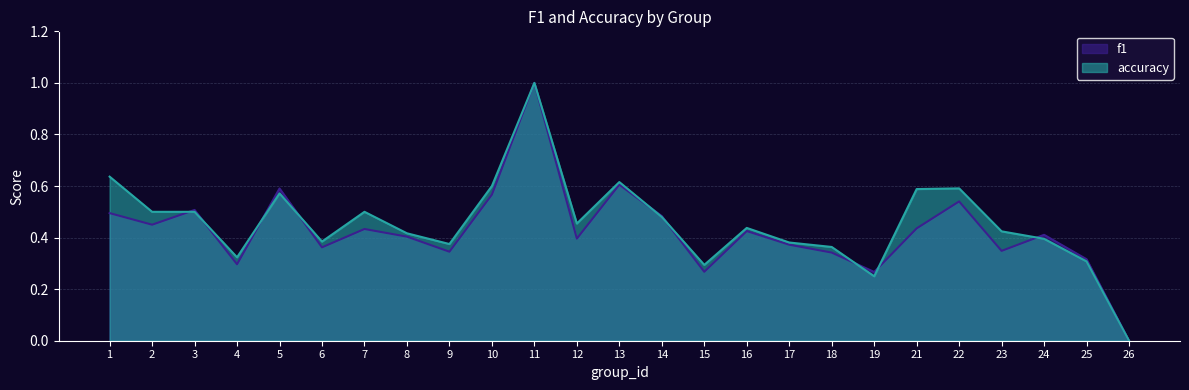

Reading left to right, what are all the values shown in this chart?

f1: 1=0.5	2=0.5	3=0.5	4=0.3	5=0.6	6=0.4	7=0.4	8=0.4	9=0.3	10=0.6	11=1.0	12=0.4	13=0.6	14=0.5	15=0.3	16=0.4	17=0.4	18=0.3	19=0.3	21=0.4	22=0.5	23=0.3	24=0.4	25=0.3	26=0.0
accuracy: 1=0.6	2=0.5	3=0.5	4=0.3	5=0.6	6=0.4	7=0.5	8=0.4	9=0.4	10=0.6	11=1.0	12=0.5	13=0.6	14=0.5	15=0.3	16=0.4	17=0.4	18=0.4	19=0.2	21=0.6	22=0.6	23=0.4	24=0.4	25=0.3	26=0.0